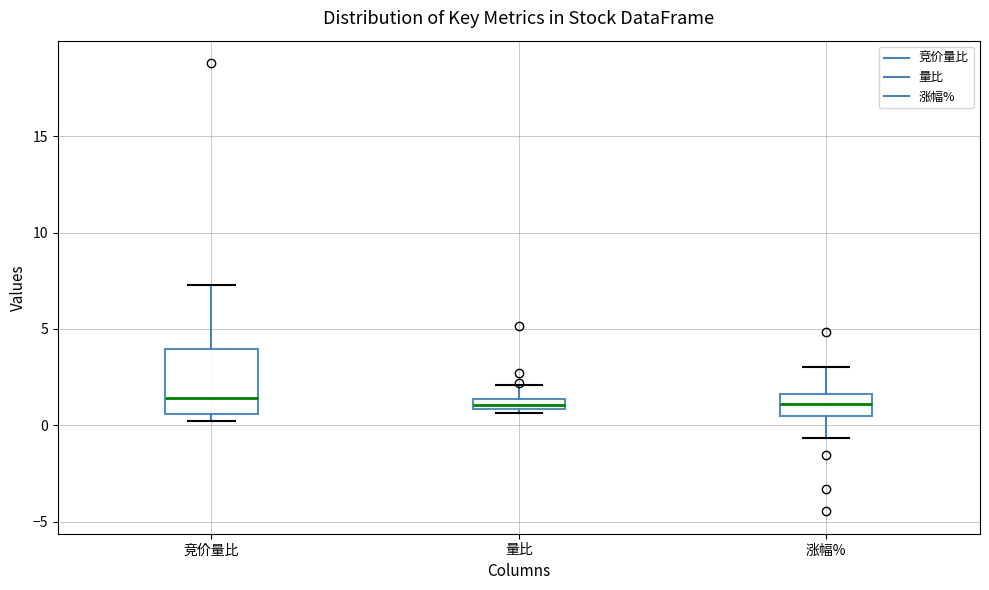

Where does the upper whisker of the box for 涨幅% end on the y-axis? The values are not printed on the chart, so give them approximately, as read against the axis.

3.0